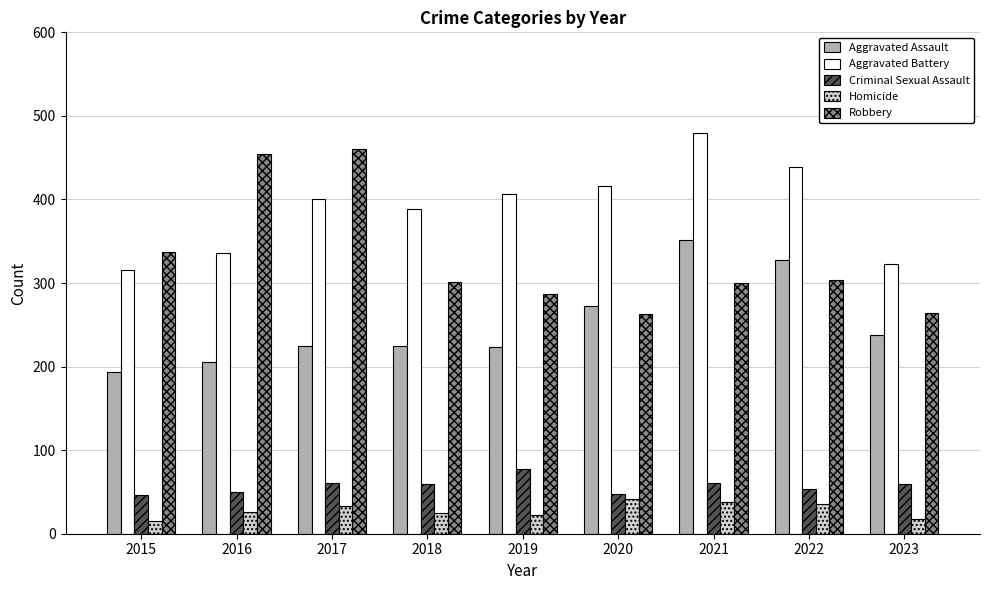

What is the difference between the highest and lowest values at 2023?

305